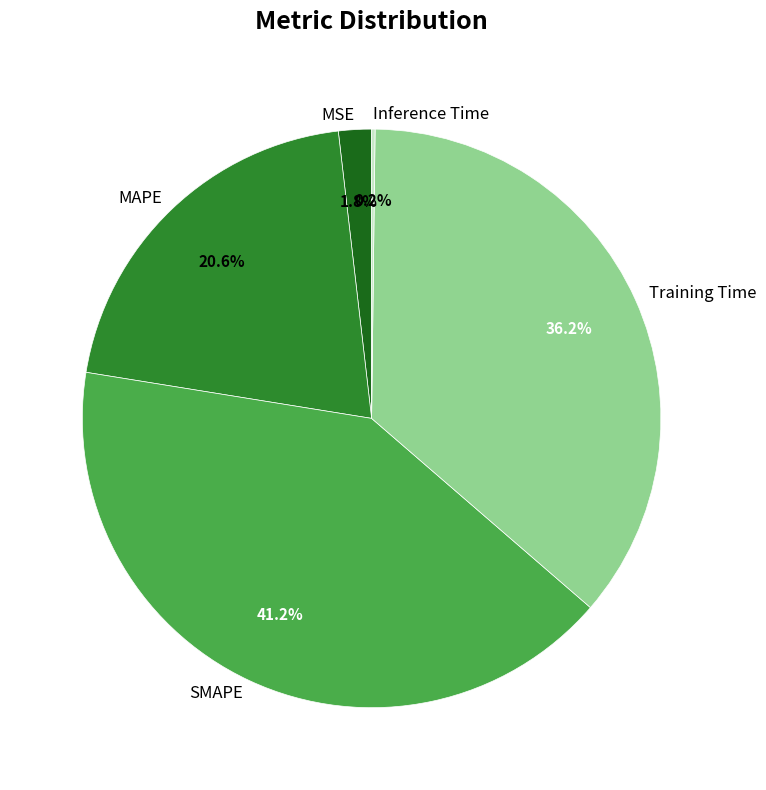

To the nearest percent, what is the difference between the largest and smallest slice percentages?

41%